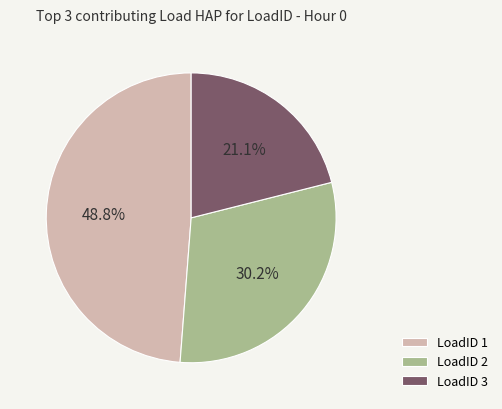

Count the number of slices in the pie.

3